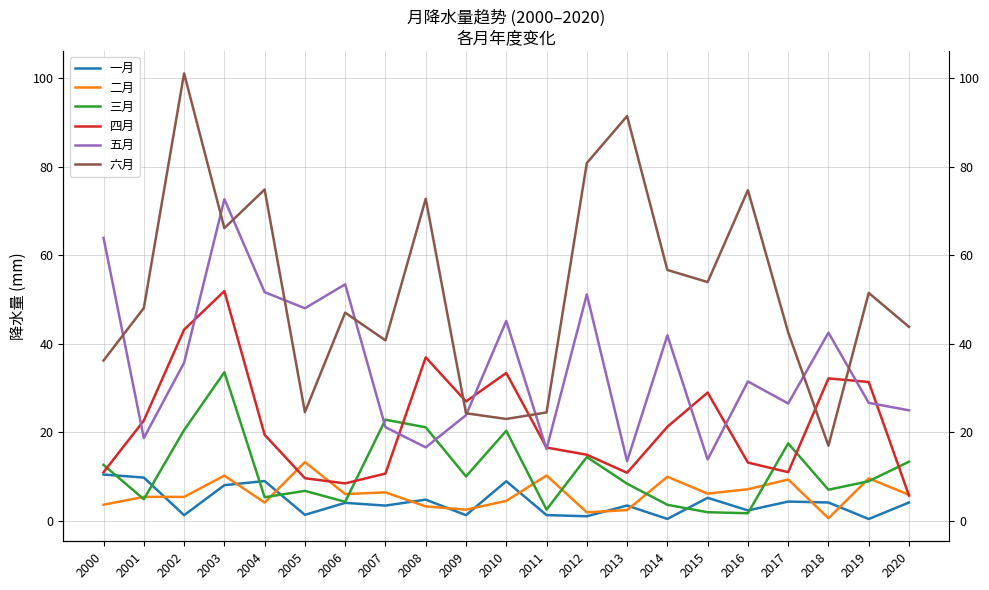

True or false: 五月 has a value of 24.9 at 2020.

True